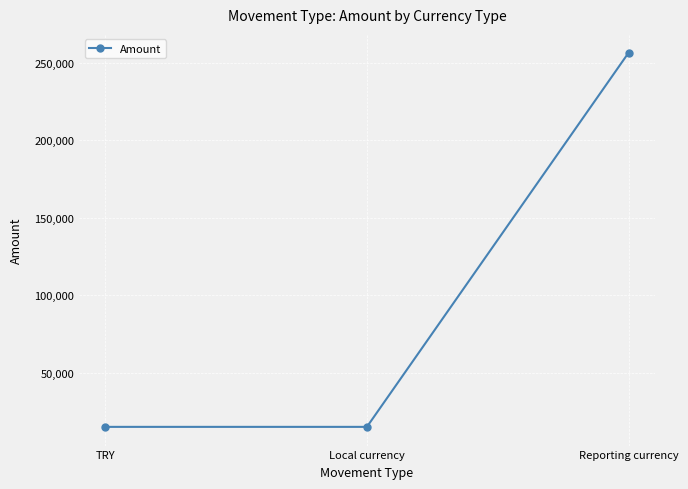

What is the maximum value shown in the chart?

256458